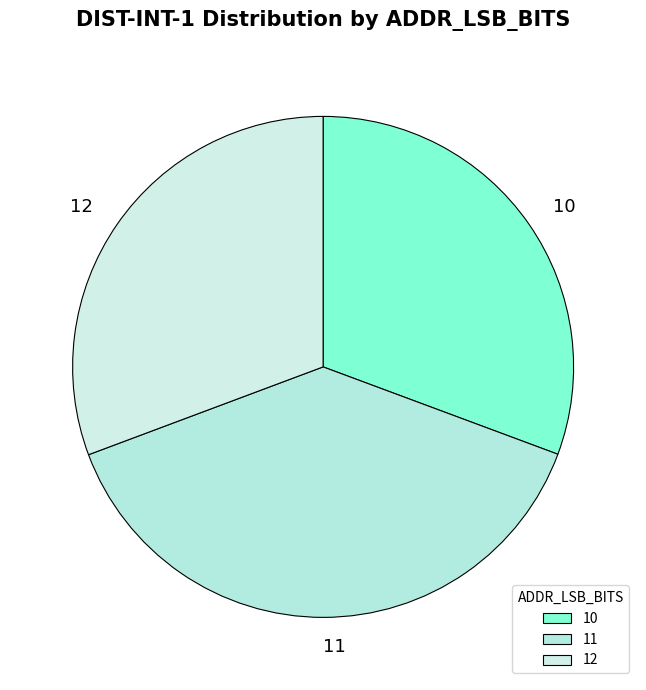

What is the ratio of the value at 12 to the value at 10?

1.0